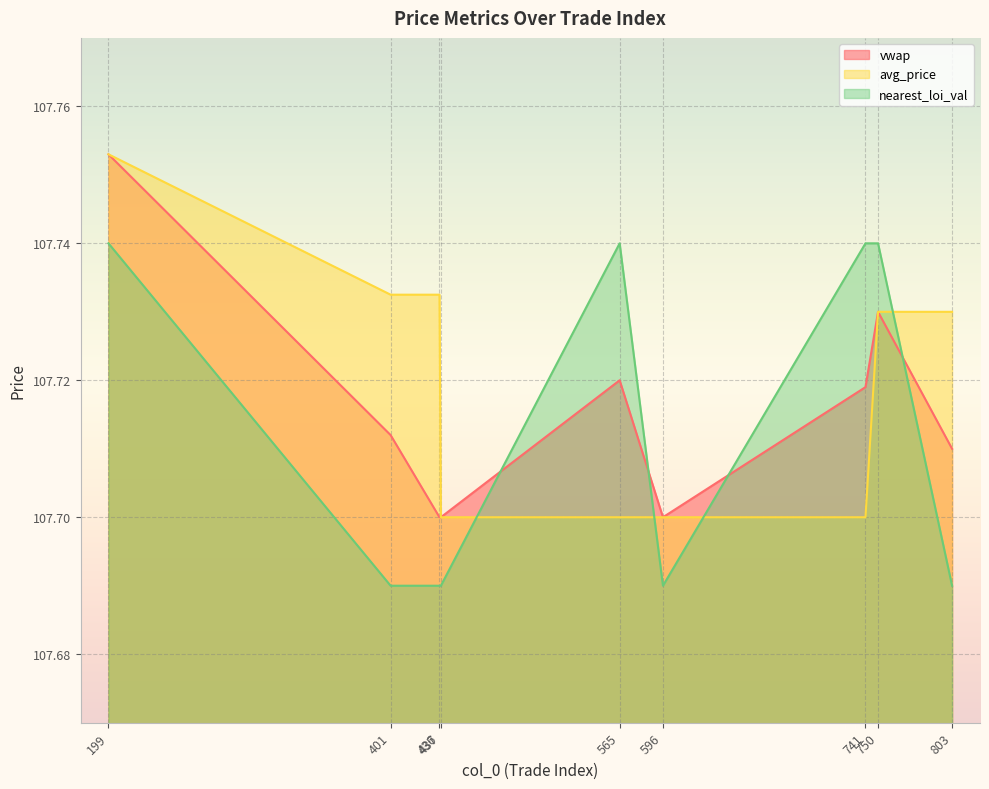

After their last crossing, which series has the higher values: nearest_loi_val or avg_price?

avg_price